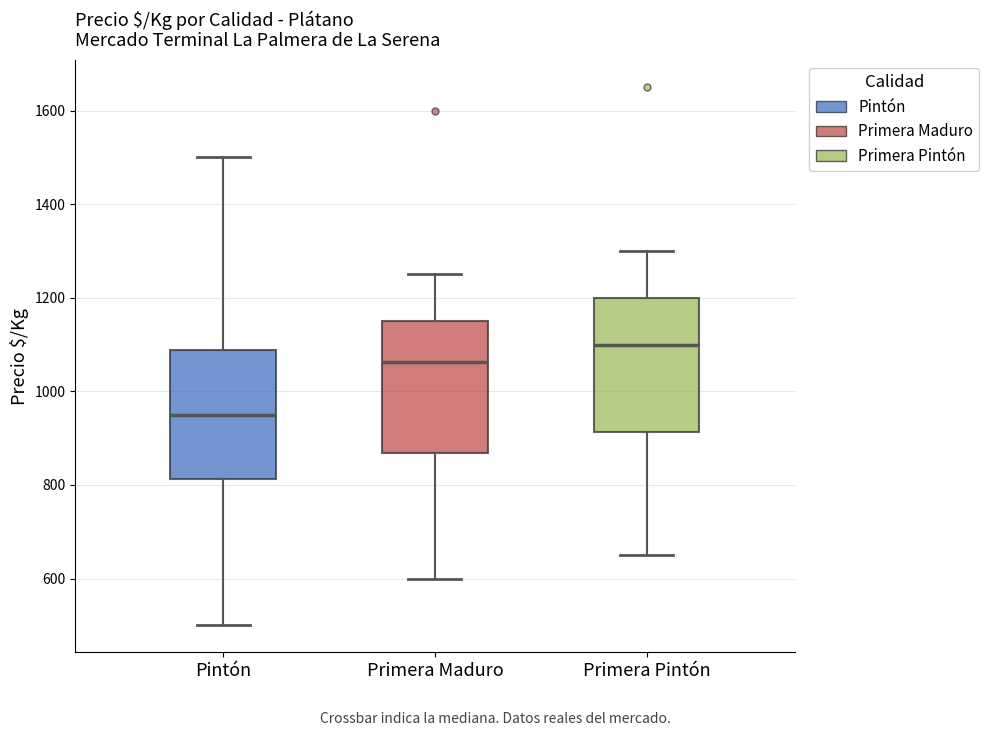

Where is the upper edge of the box for Primera Maduro on the y-axis? The values are not printed on the chart, so give them approximately, as read against the axis.

1160